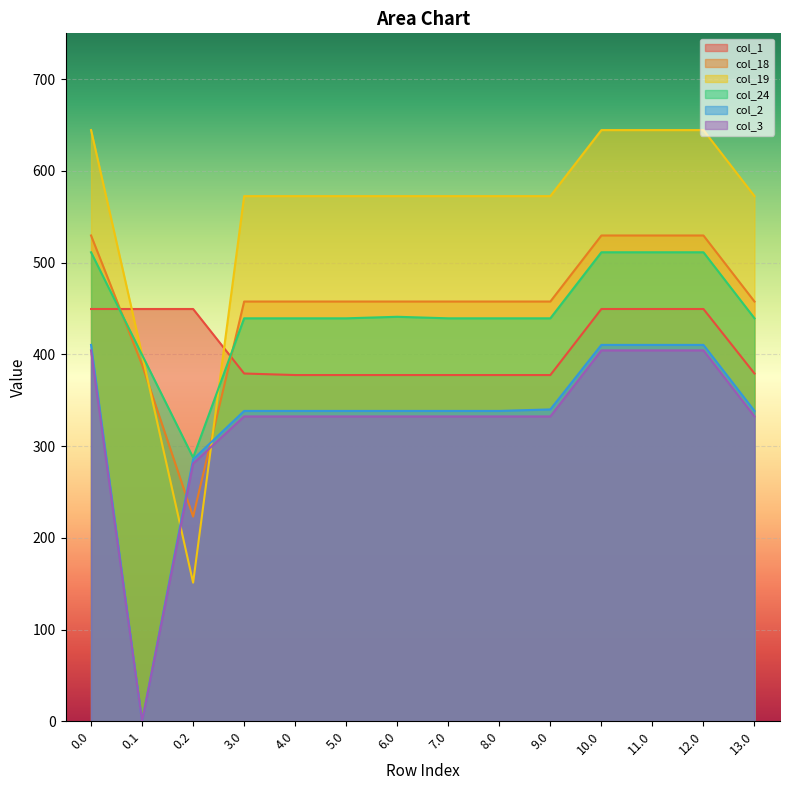

What is the value of the col_19 point at the 10th from the left?

572.5